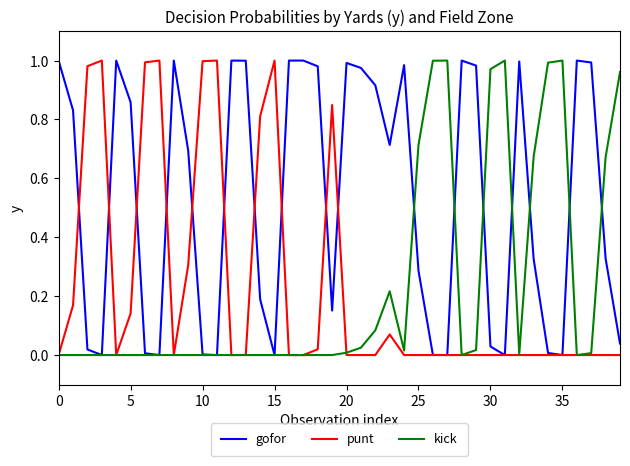

Which series has the largest total across all categories?

gofor